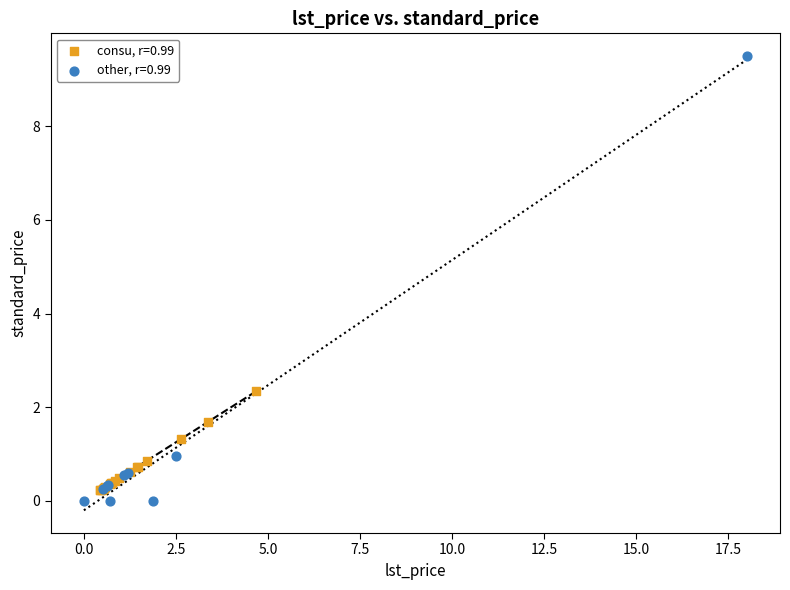

Which series reaches the minimum Y coordinate?

other, r=0.99